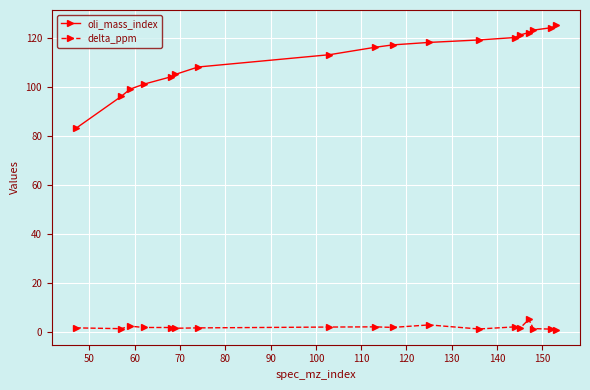

What is the value of the delta_ppm point at the 10th from the left?

2.0